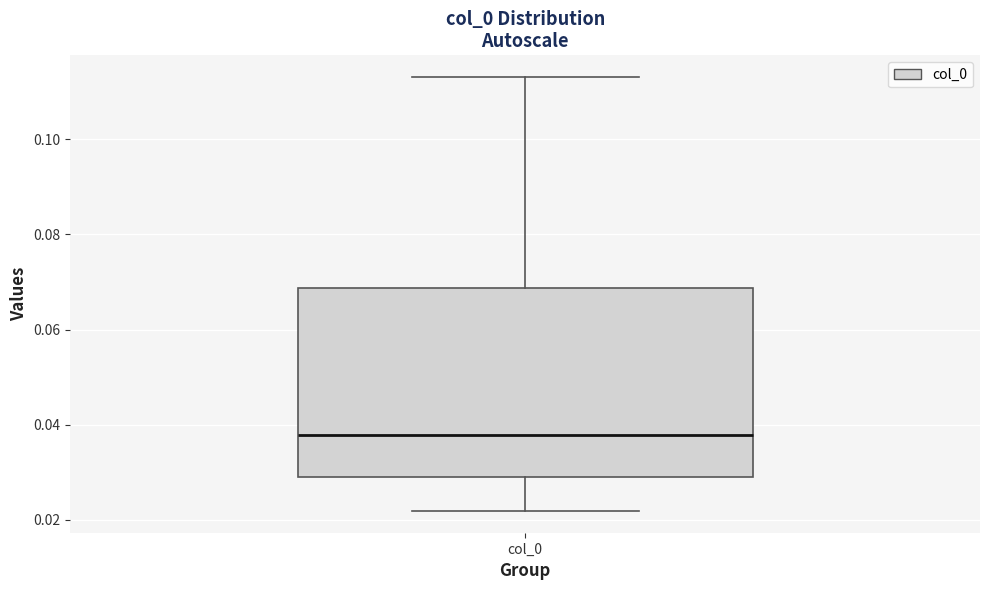

Where does the upper whisker of the box for col_0 end on the y-axis? The values are not printed on the chart, so give them approximately, as read against the axis.

0.114